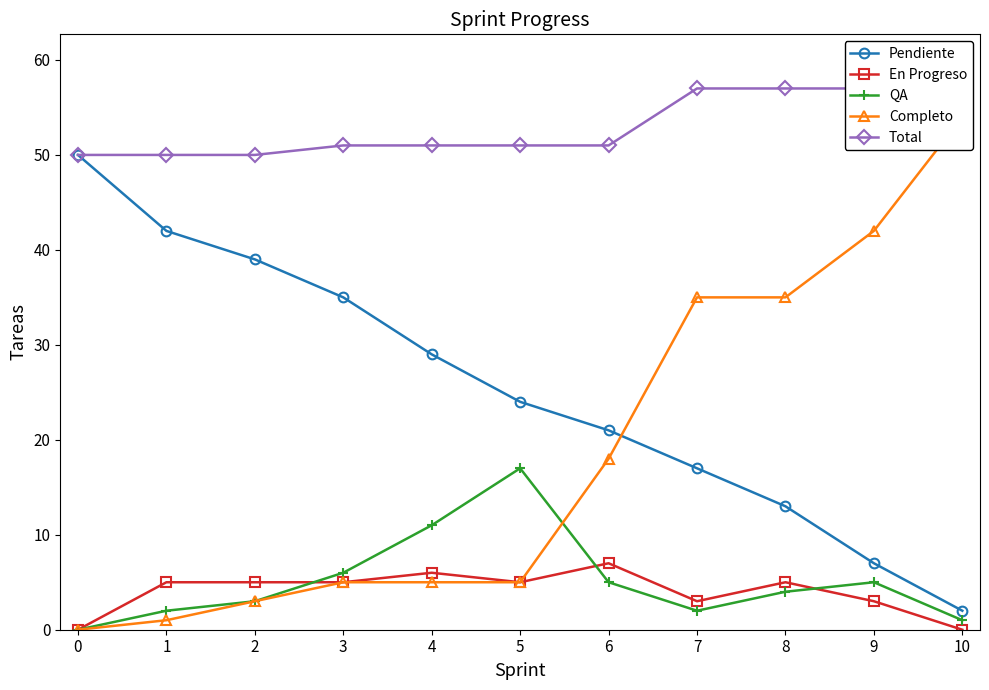

Is it true that Pendiente equals 15 at 4?

False